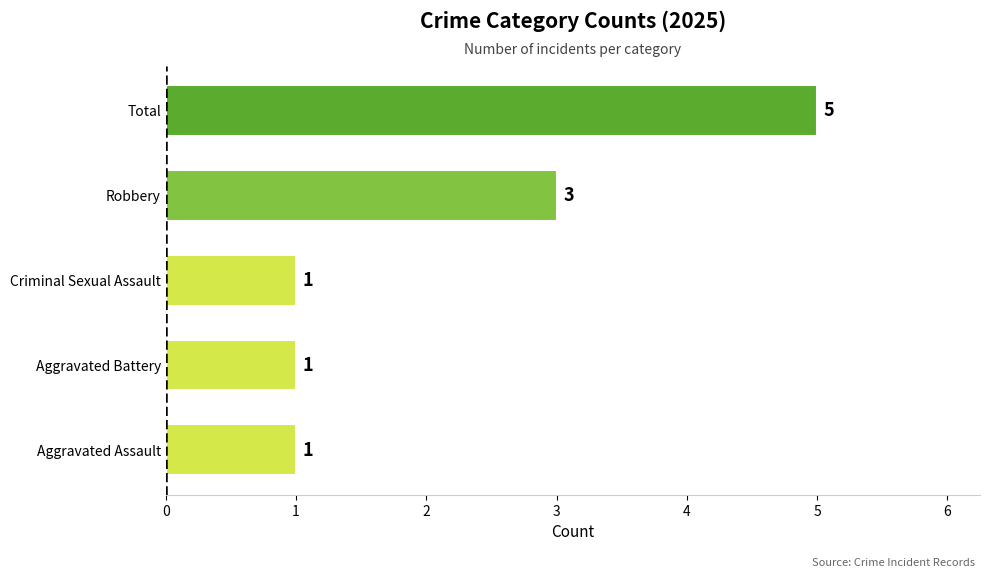

What is the maximum value shown in the chart?

5